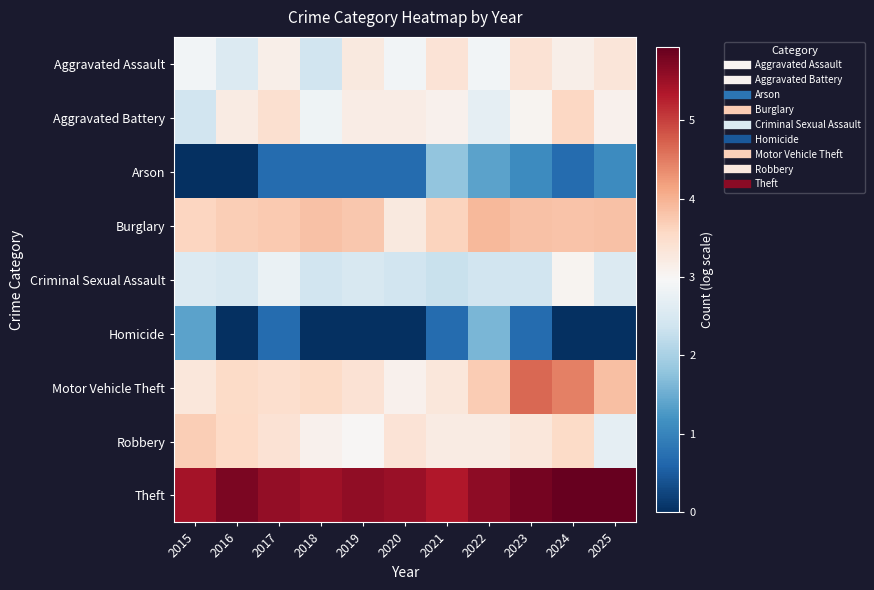

Reading left to right, transcribe all the data shown in this chart.

Aggravated Assault: 2015=2.9	2016=2.6	2017=3.1	2018=2.4	2019=3.3	2020=2.9	2021=3.4	2022=2.9	2023=3.4	2024=3.1	2025=3.3
Aggravated Battery: 2015=2.4	2016=3.2	2017=3.4	2018=2.8	2019=3.2	2020=3.2	2021=3.1	2022=2.7	2023=3.0	2024=3.6	2025=3.1
Arson: 2015=0.0	2016=0.0	2017=0.7	2018=0.7	2019=0.7	2020=0.7	2021=1.8	2022=1.4	2023=1.1	2024=0.7	2025=1.1
Burglary: 2015=3.6	2016=3.7	2017=3.7	2018=3.8	2019=3.8	2020=3.3	2021=3.6	2022=3.9	2023=3.8	2024=3.8	2025=3.8
Criminal Sexual Assault: 2015=2.6	2016=2.5	2017=2.8	2018=2.4	2019=2.5	2020=2.4	2021=2.3	2022=2.4	2023=2.4	2024=3.0	2025=2.6
Homicide: 2015=1.4	2016=0.0	2017=0.7	2018=0.0	2019=0.0	2020=0.0	2021=0.7	2022=1.6	2023=0.7	2024=0.0	2025=0.0
Motor Vehicle Theft: 2015=3.3	2016=3.5	2017=3.5	2018=3.5	2019=3.4	2020=3.1	2021=3.3	2022=3.7	2023=4.7	2024=4.5	2025=3.9
Robbery: 2015=3.7	2016=3.6	2017=3.4	2018=3.1	2019=3.0	2020=3.4	2021=3.2	2022=3.2	2023=3.3	2024=3.5	2025=2.7
Theft: 2015=5.4	2016=5.8	2017=5.6	2018=5.5	2019=5.6	2020=5.5	2021=5.4	2022=5.6	2023=5.8	2024=5.9	2025=5.9